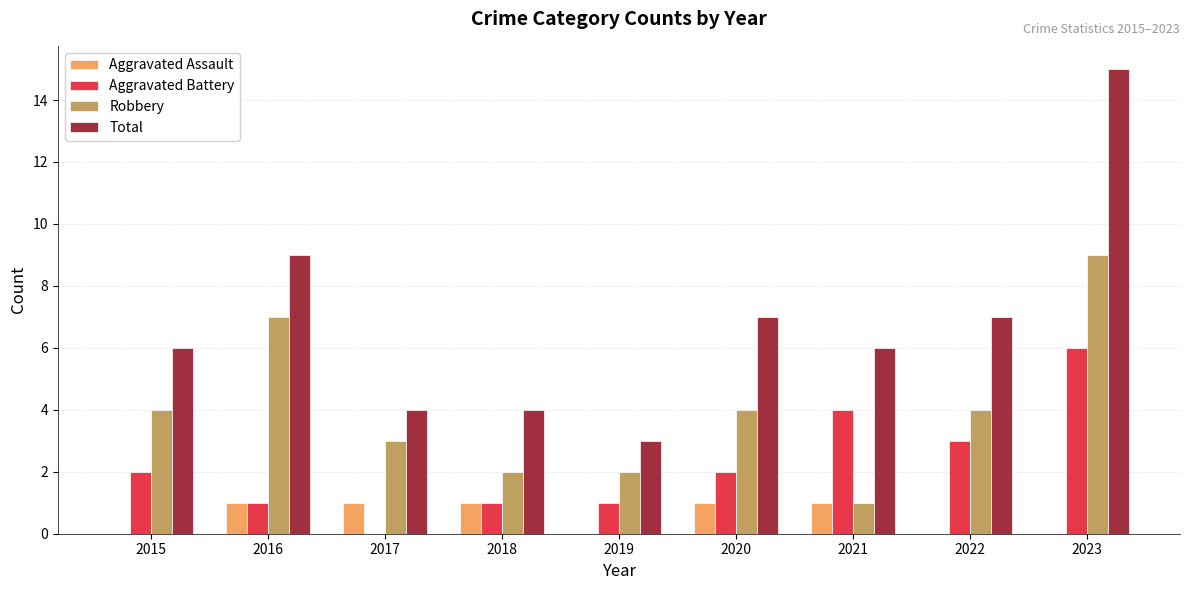

How many distinct data groups are displayed?

4